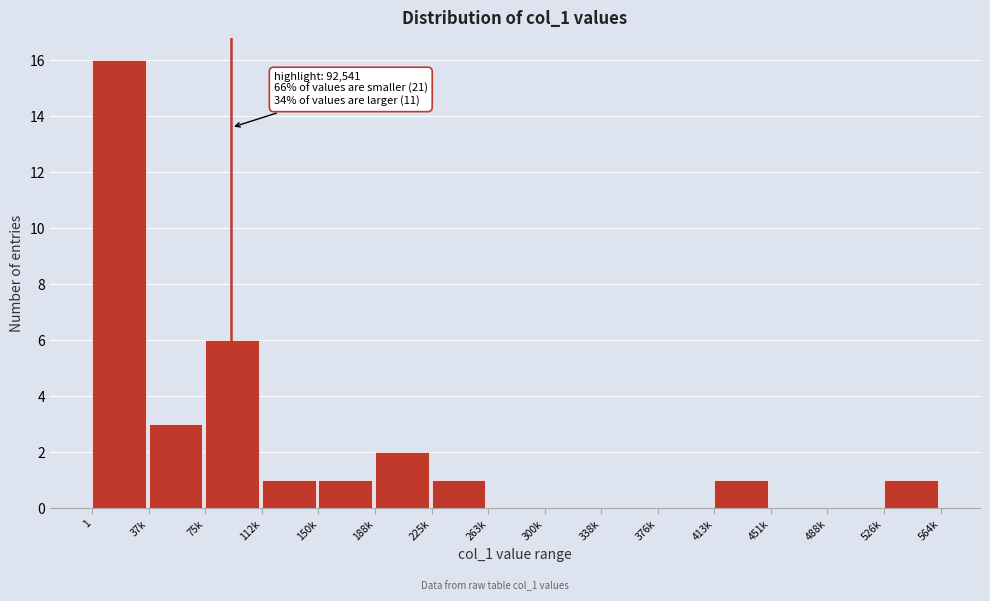

Reading left to right, extract all data points from this chart.

1=16	37k=3	75k=6	112k=1	150k=1	188k=2	225k=1	263k=0	300k=0	338k=0	376k=0	413k=1	451k=0	488k=0	526k=1